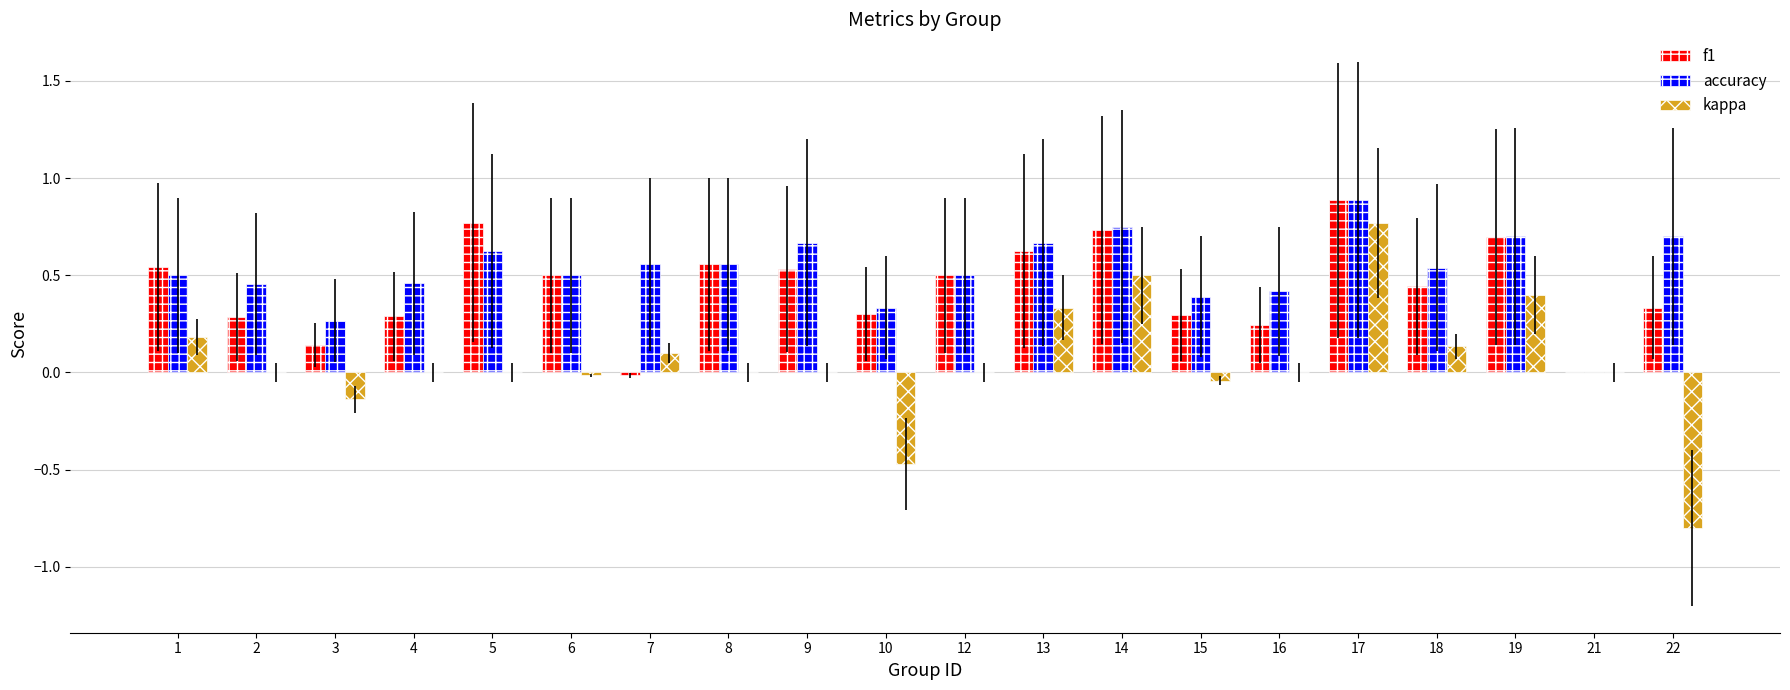

Where is accuracy nearest to the value 0?

21